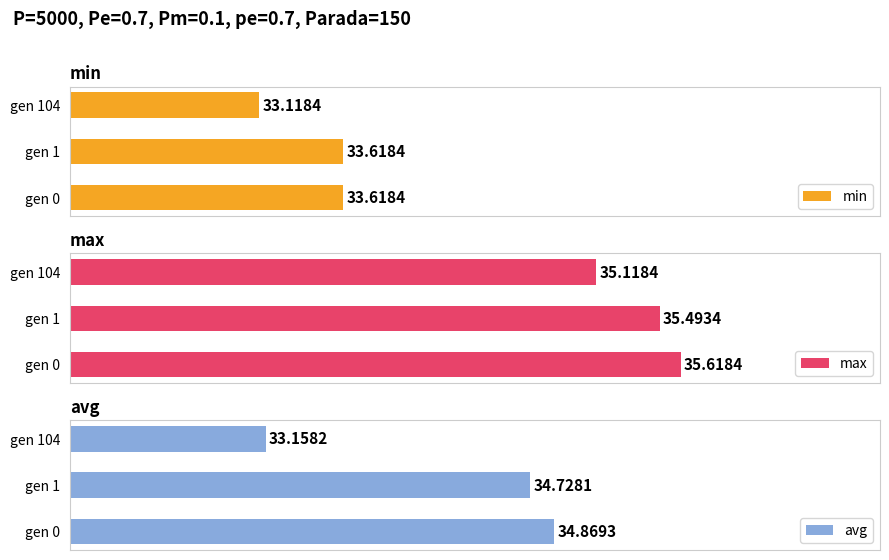

Which series changed the most between gen 0 and gen 1?

avg